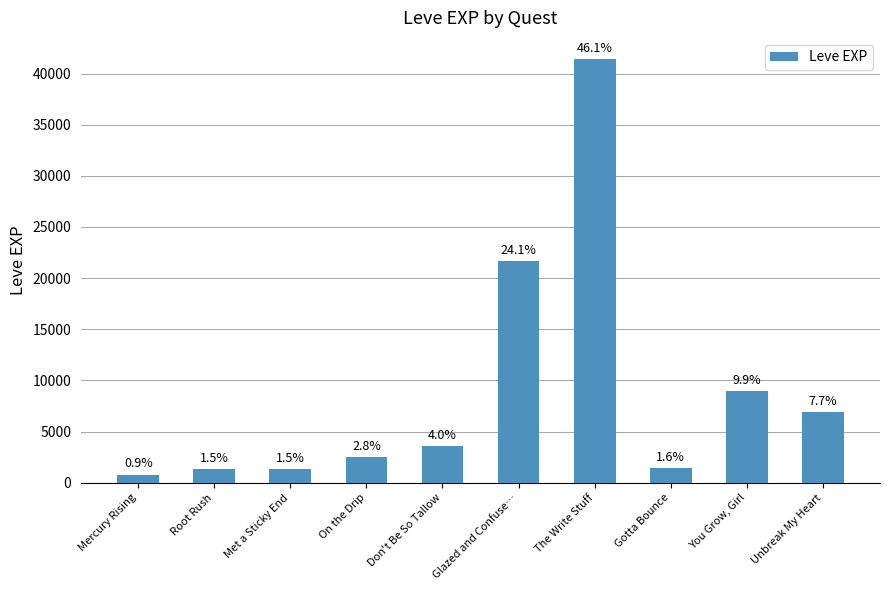

What is the change in value from Mercury Rising to Root Rush?

+530